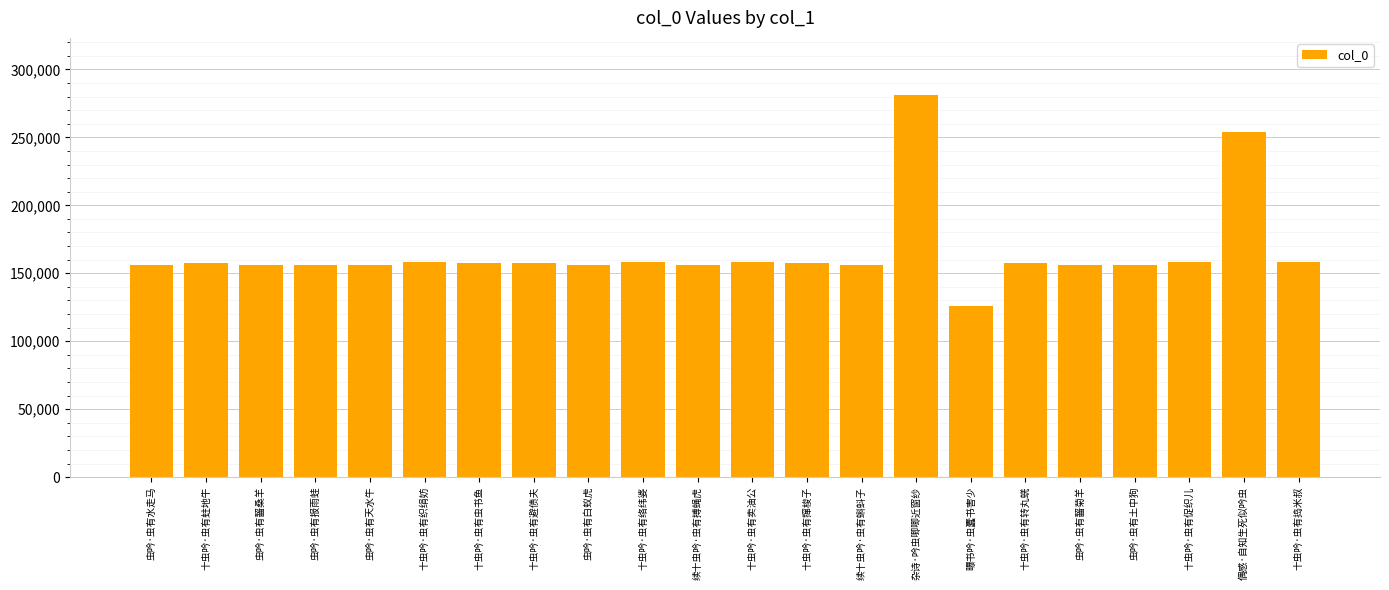

What is the sum of the values at 十虫吟·虫有转丸蜣 and 十虫吟·虫有撺梭子?

315834